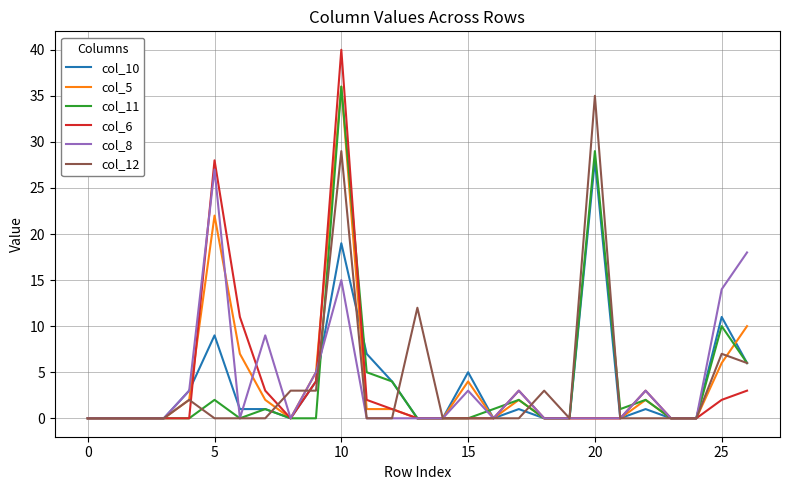

What is the maximum value for col_8?

27